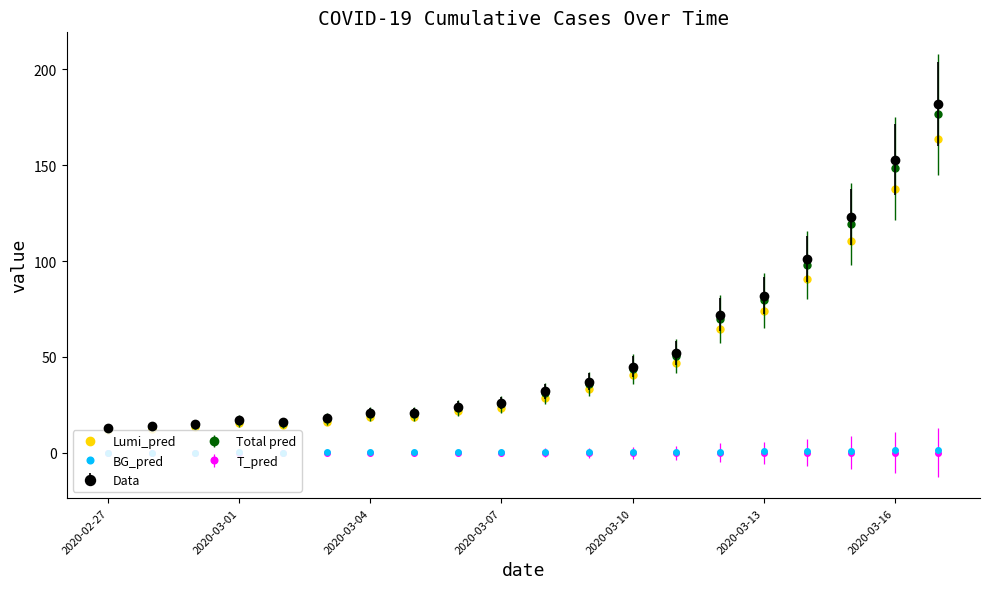

Which series has the largest range (max minus min)?

Data